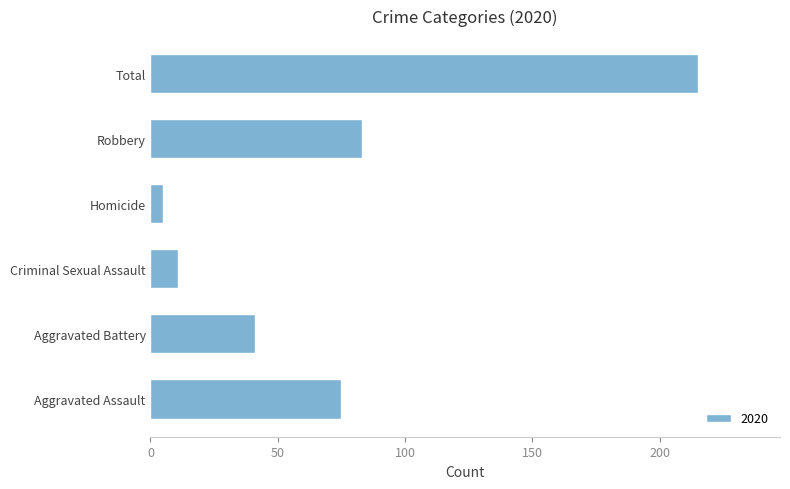

Which label corresponds to the largest value in the chart?

Total